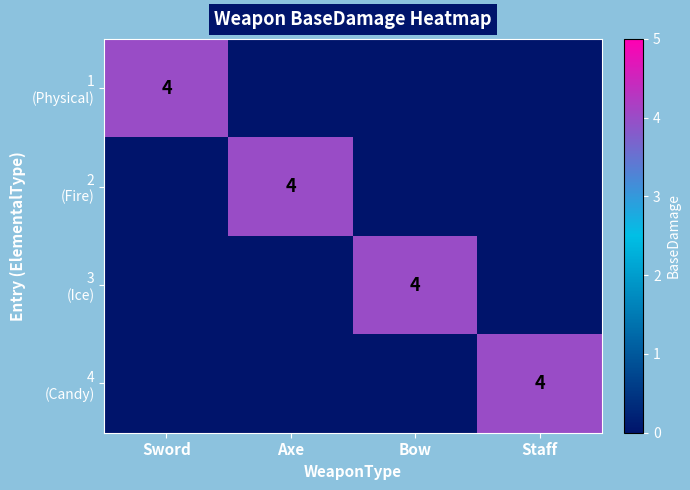

At how many categories does at least one series exceed 2?

4